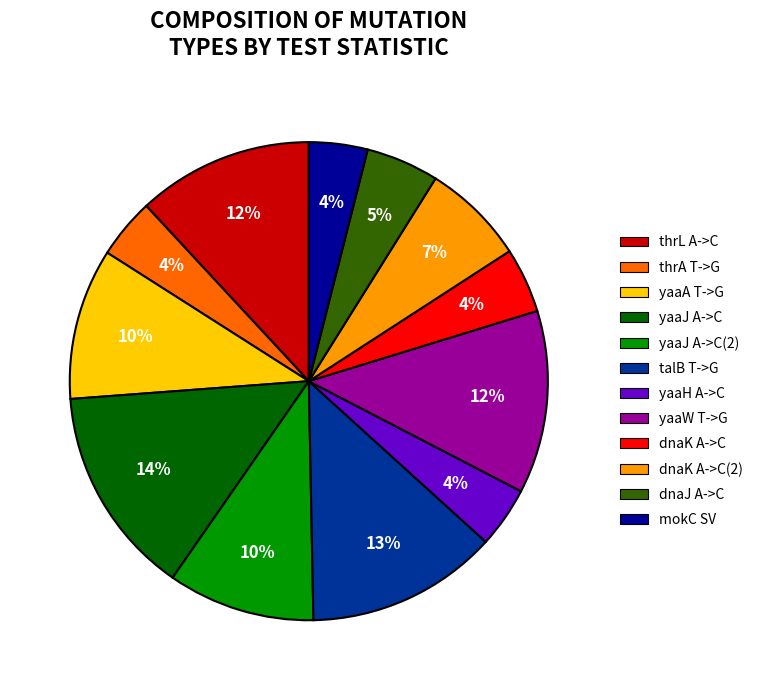

Do thrL A->C and yaaH A->C together represent more than half of the pie?

No